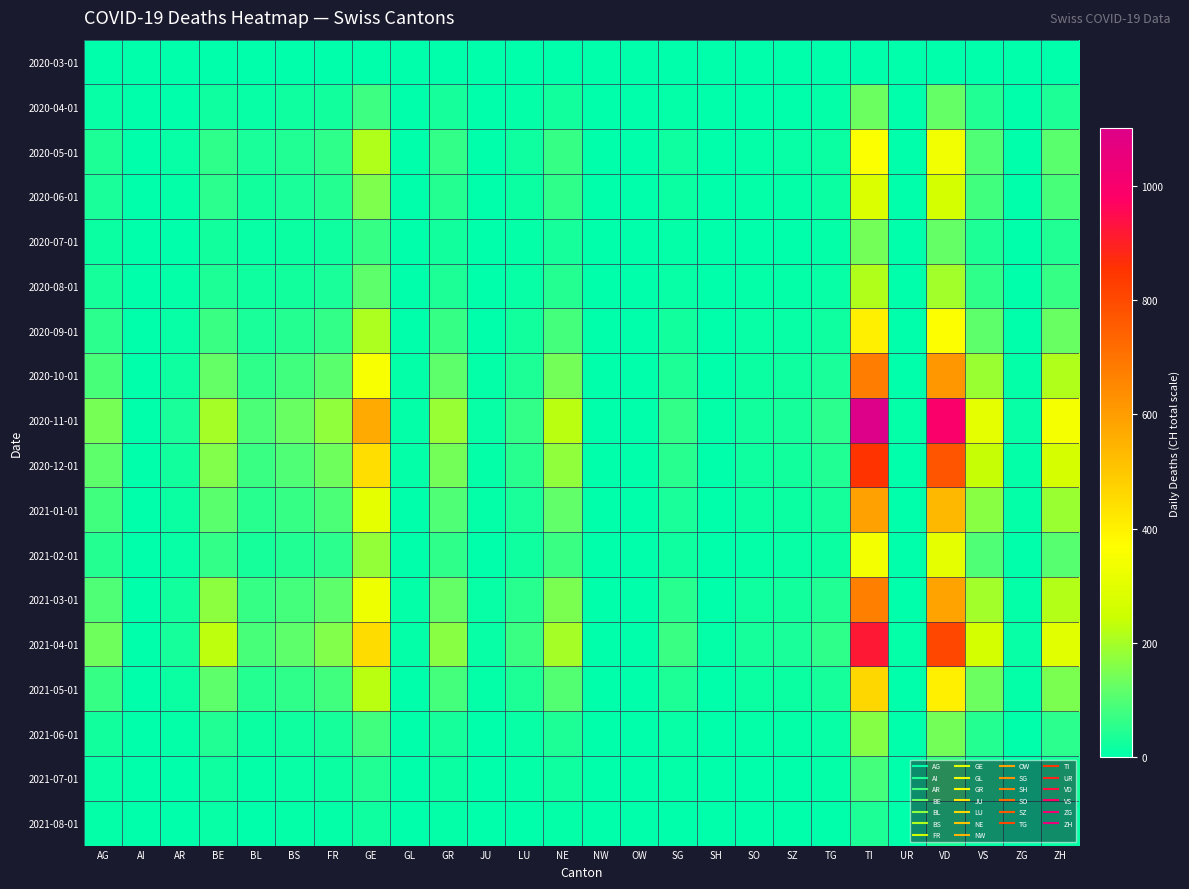

What is the difference between the highest and lowest values at OW?

3